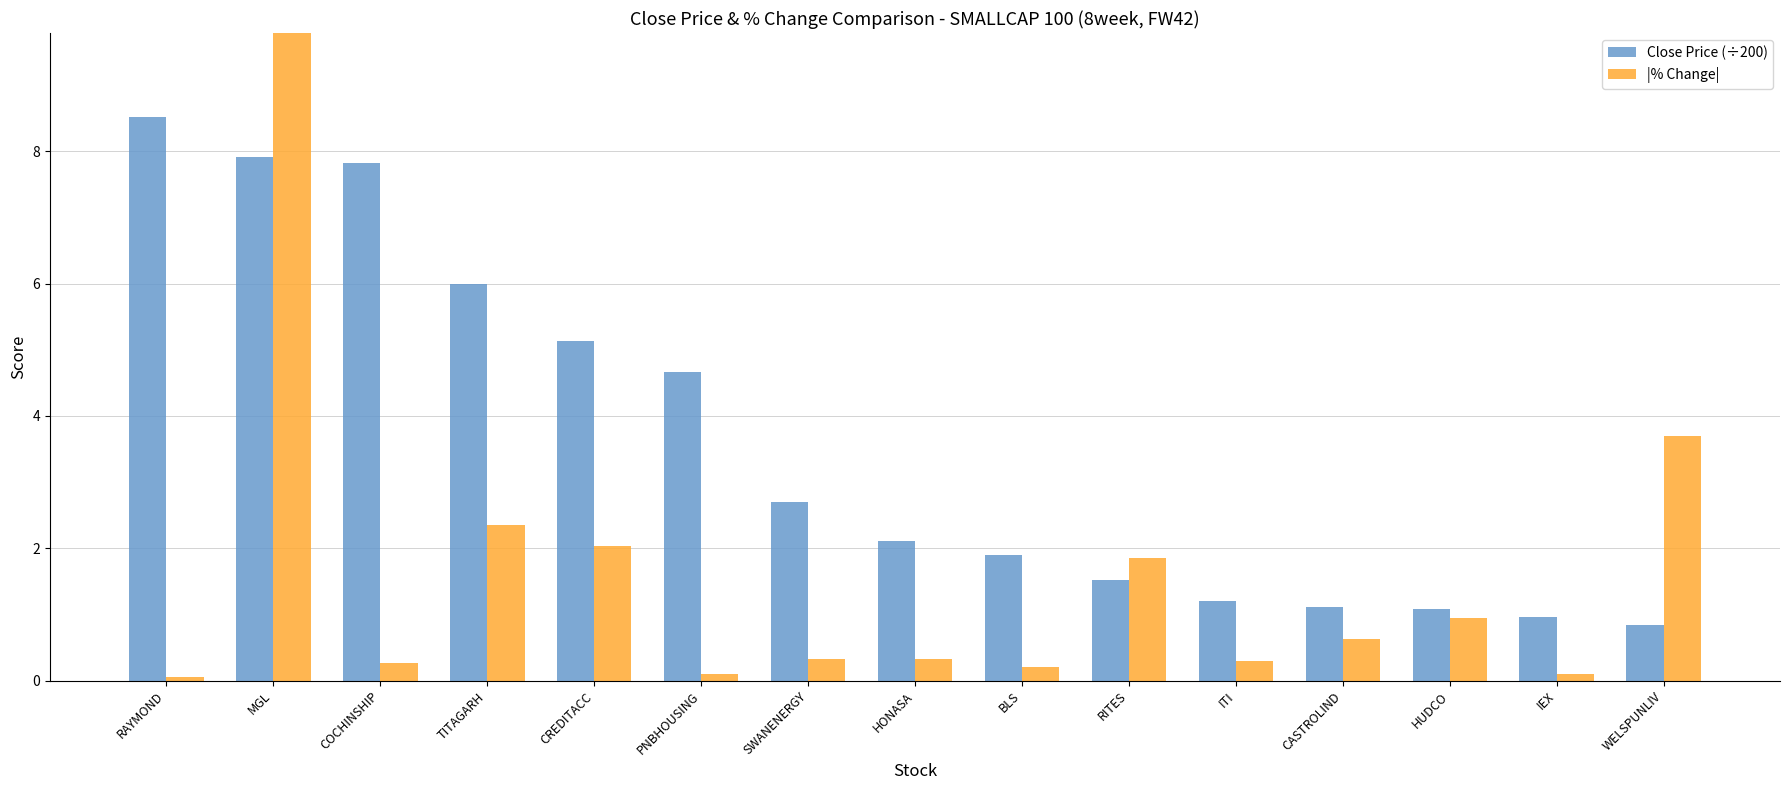

What is the sum of all |% Change| values?

23.4